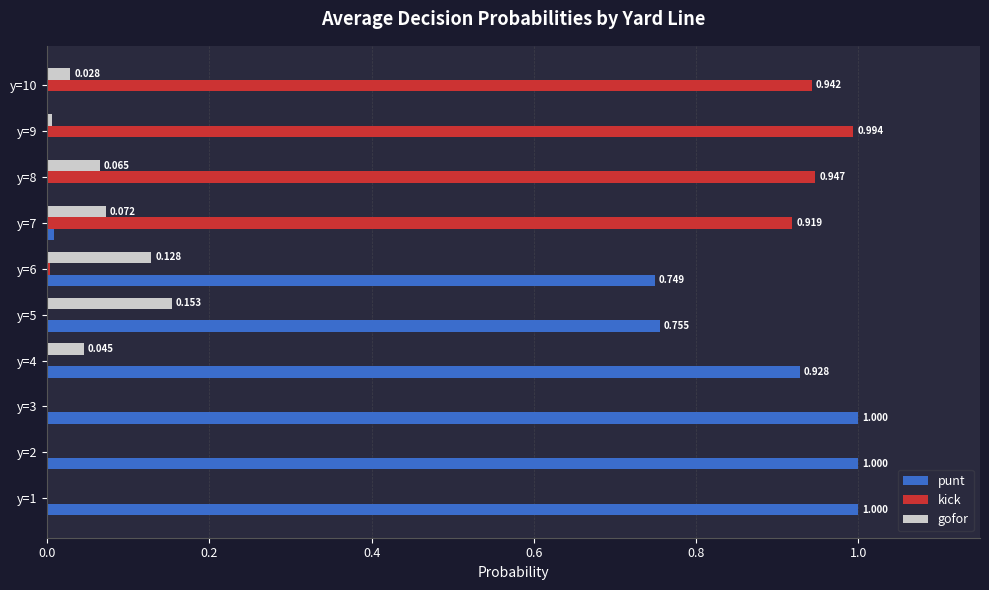

Which series has the largest total across all categories?

punt